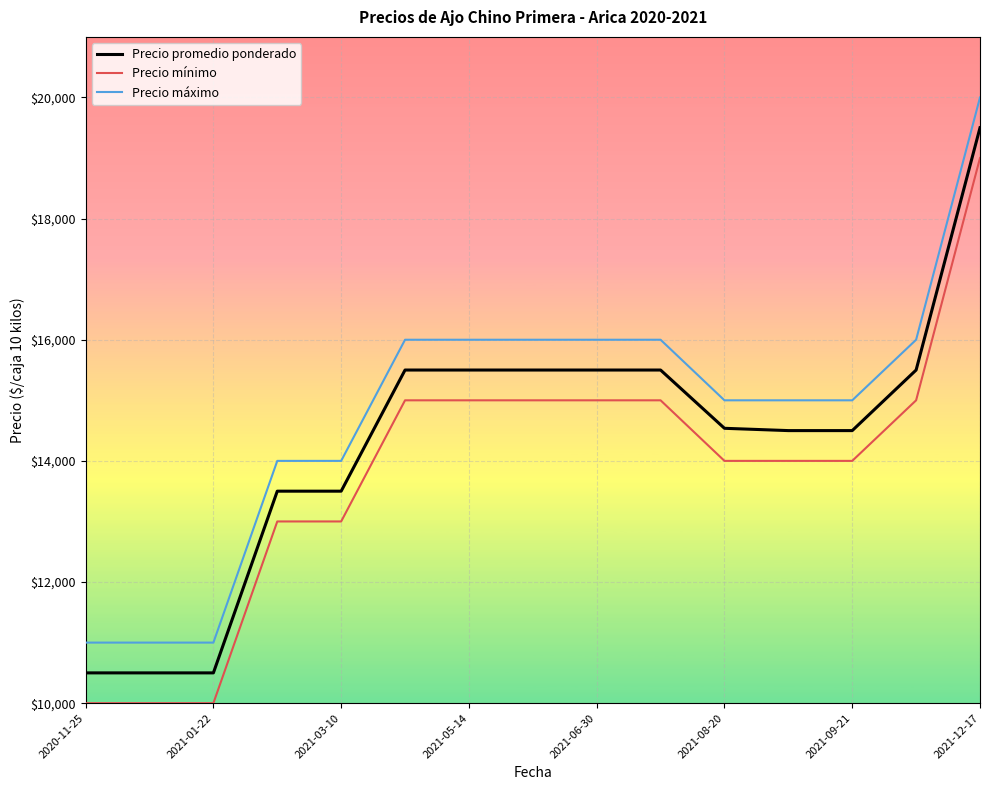

What is the minimum value shown in the chart?

10000